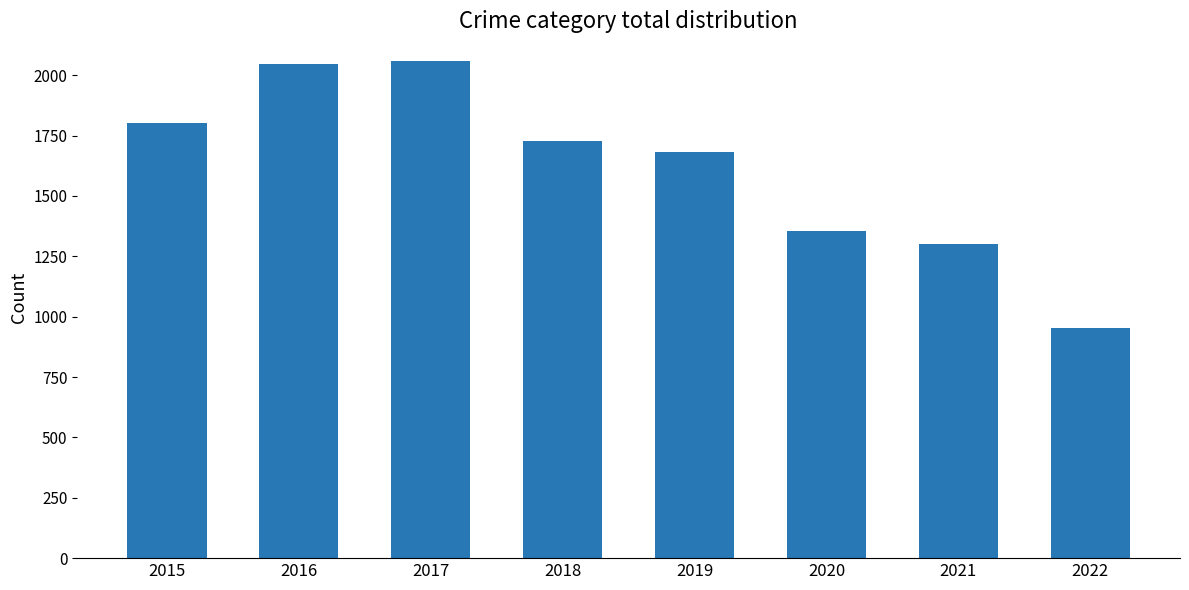

Reading right to left, transcribe all the data shown in this chart.

2022=953	2021=1299	2020=1355	2019=1682	2018=1726	2017=2058	2016=2046	2015=1802